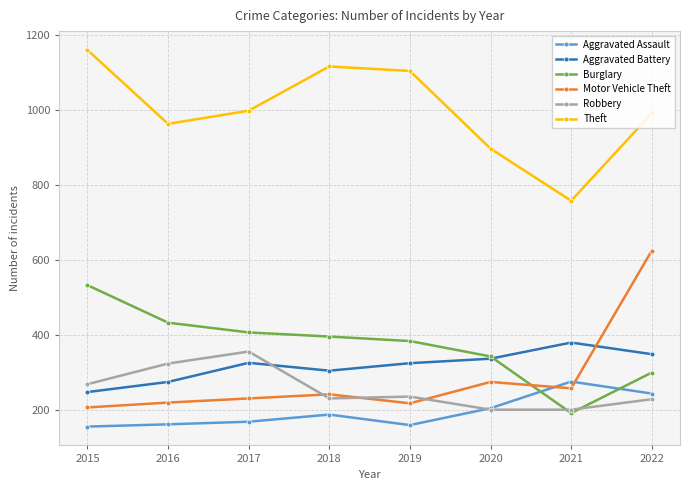

What is the spread (max minus min) of values at 2022?

762